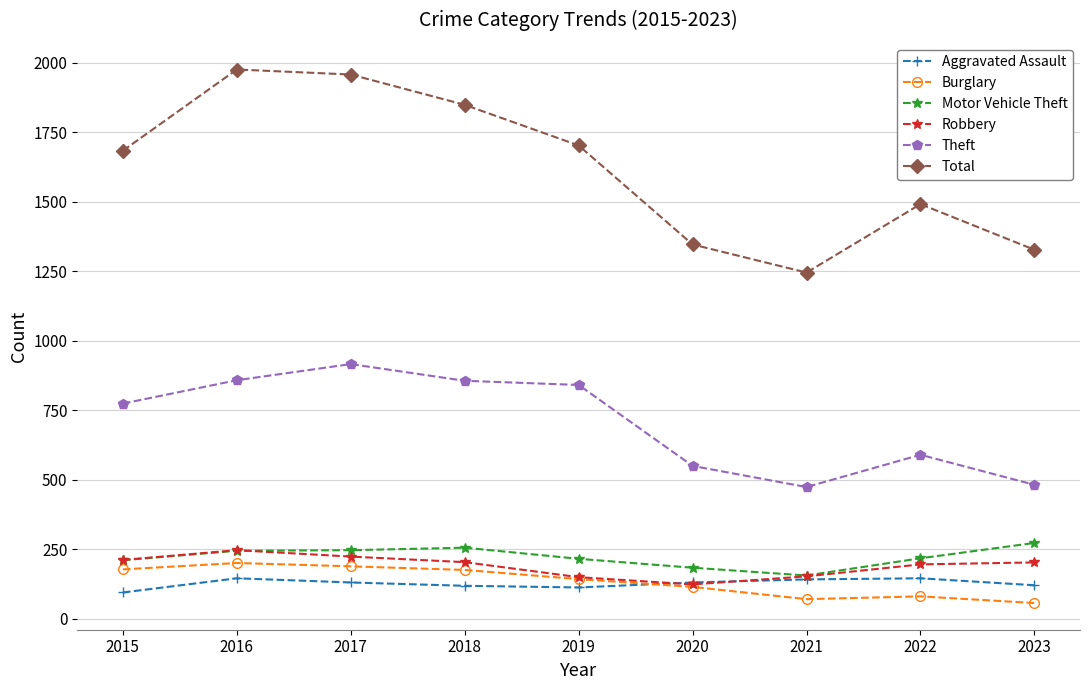

True or false: Total has a value of 451 at 2022.

False